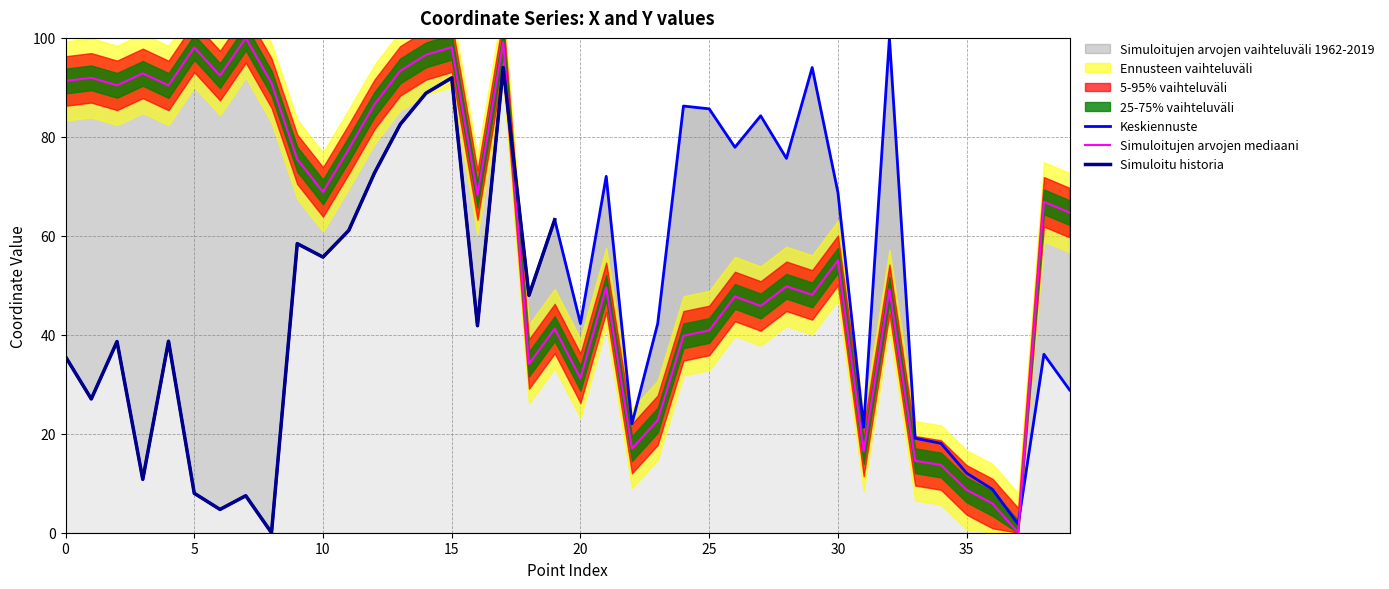

What is the maximum value shown in the chart?

100.0